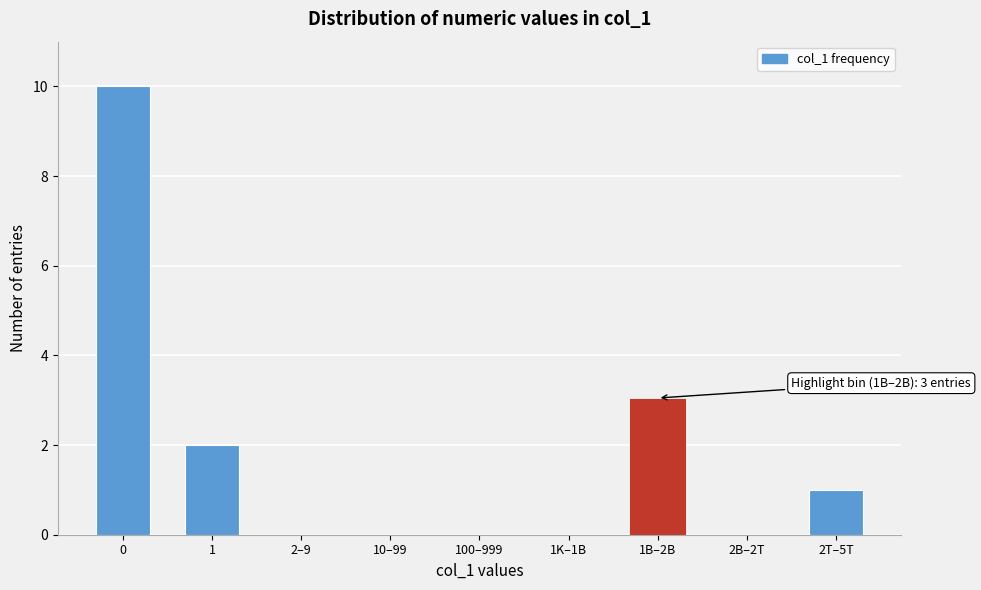

Reading right to left, list all the values displayed in this chart.

2T–5T=1	2B–2T=0	1B–2B=3	1K–1B=0	100–999=0	10–99=0	2–9=0	1=2	0=10